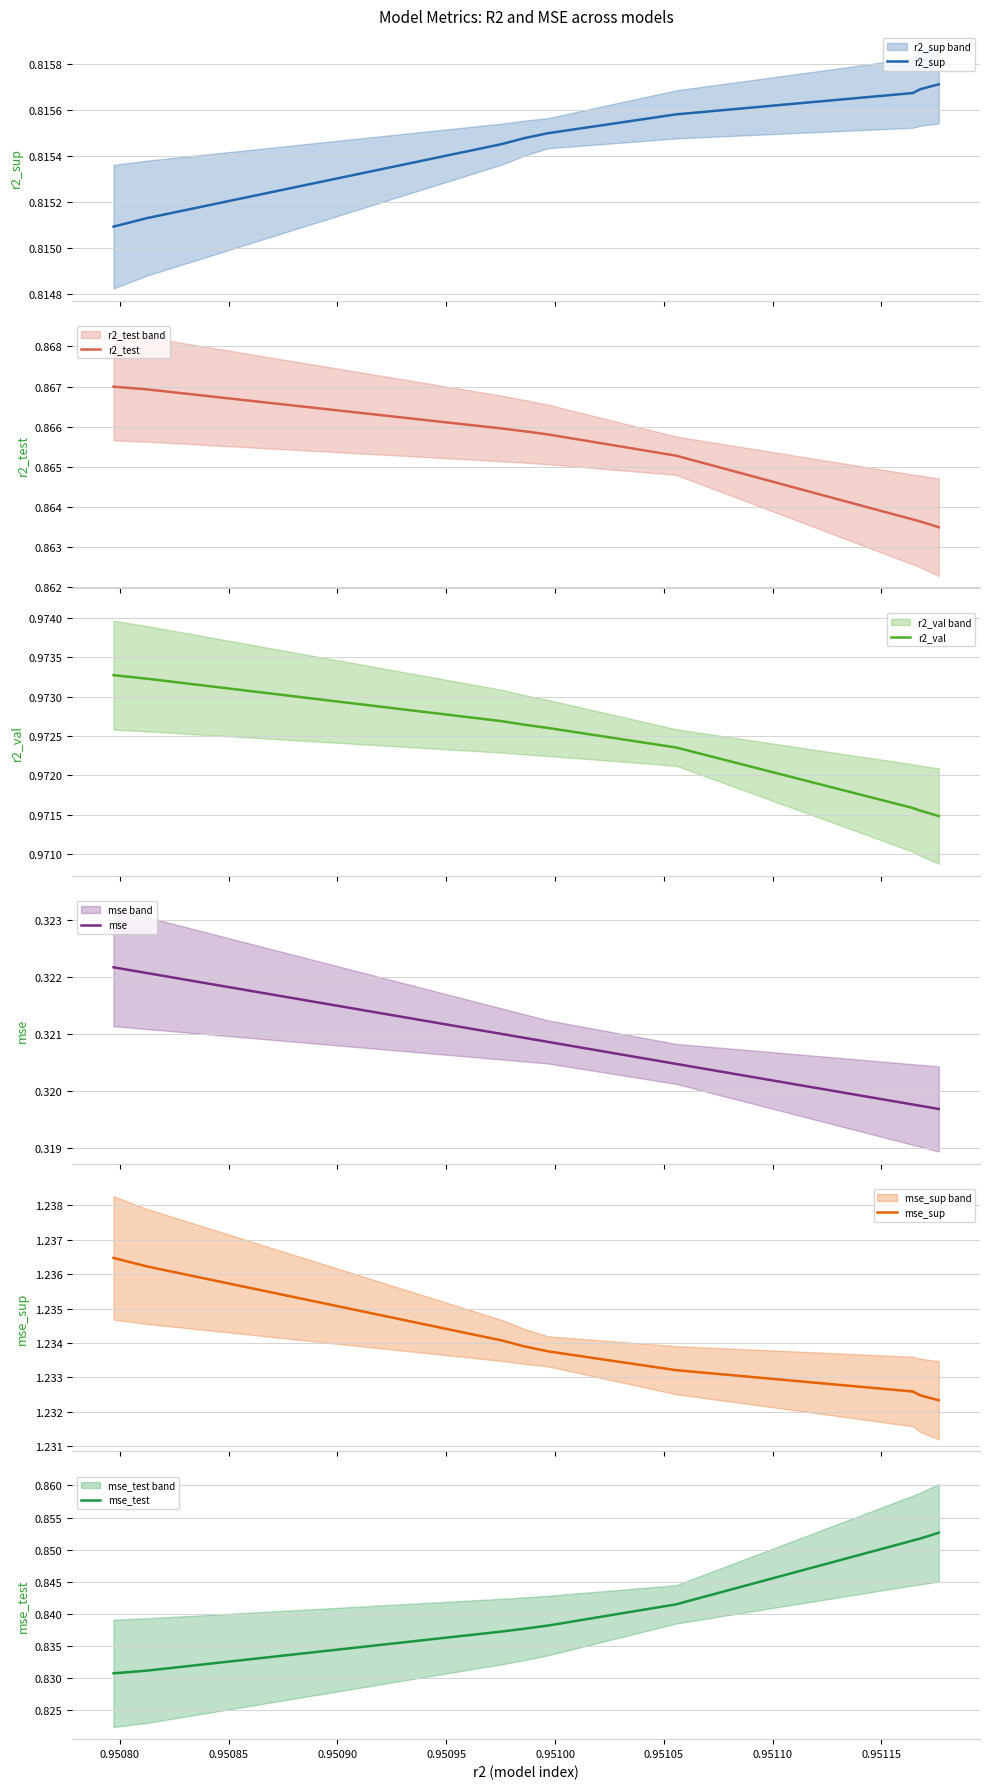

Rank the series at 0.95110 from lowest to highest value.

mse, r2_sup, mse_test, r2_test, r2_val, mse_sup